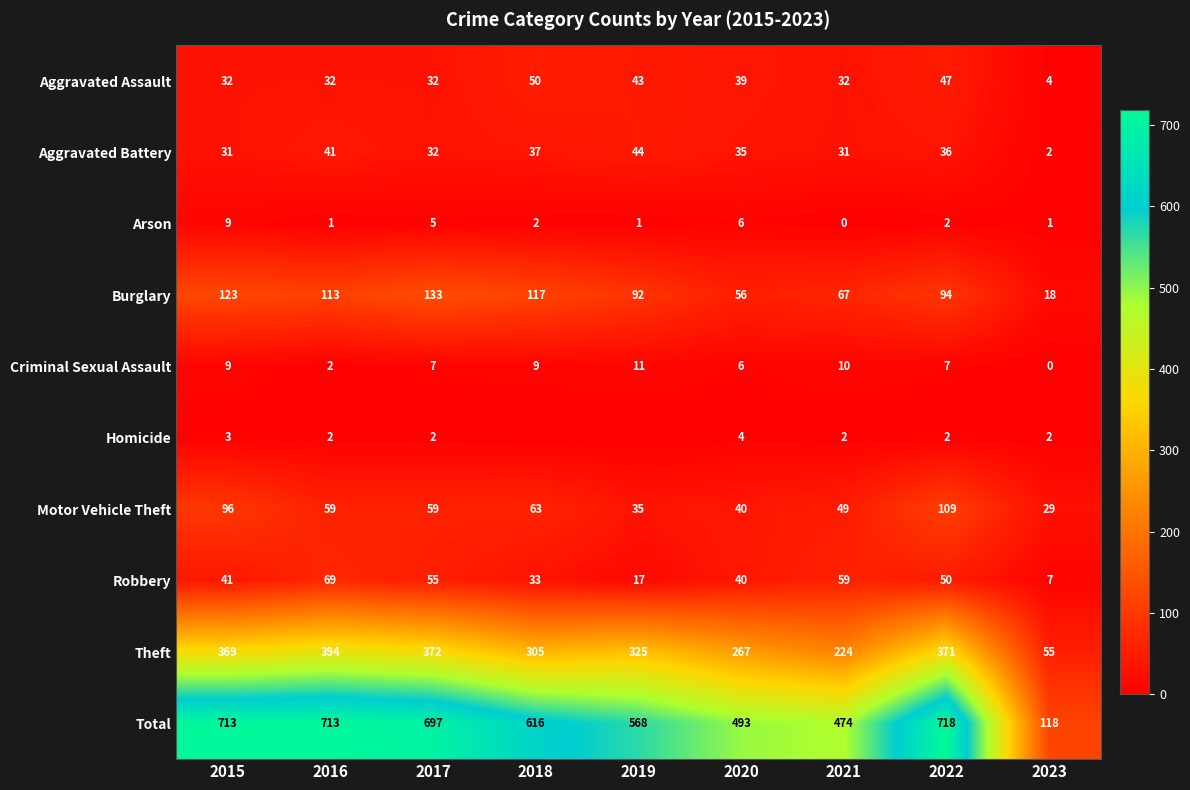

What is the sum of all Aggravated Assault values?

311